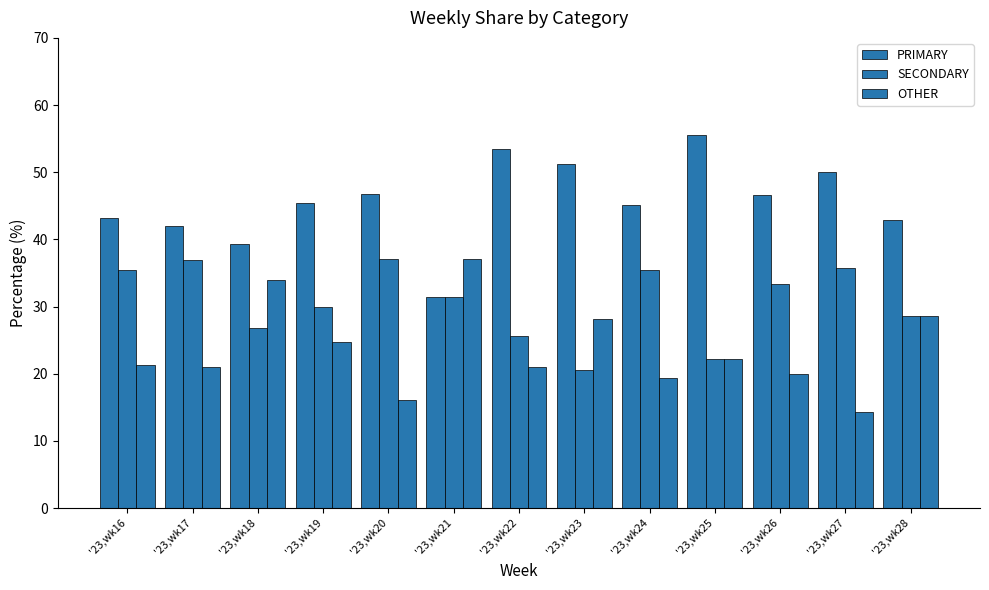

Between '23,wk25 and '23,wk28, which series saw the biggest shift?

PRIMARY